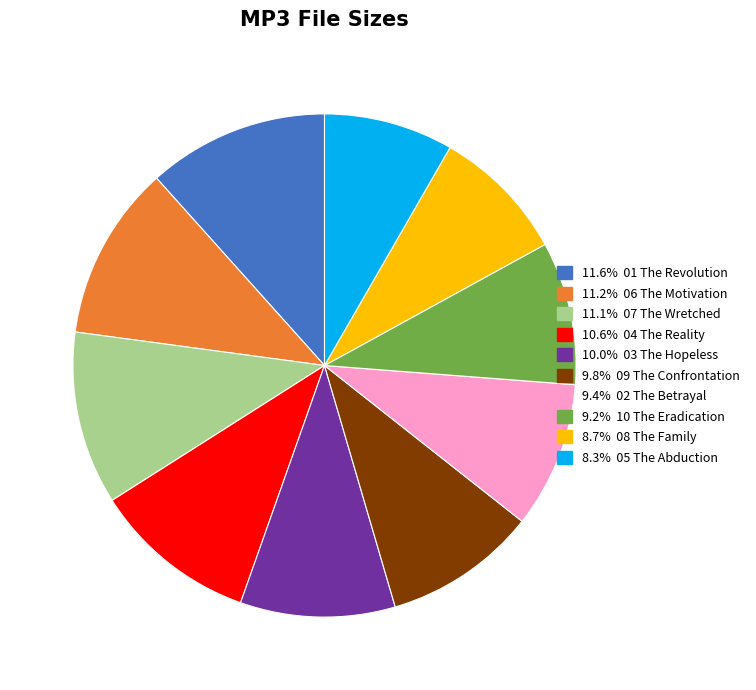

How many slices are in this pie chart?

10